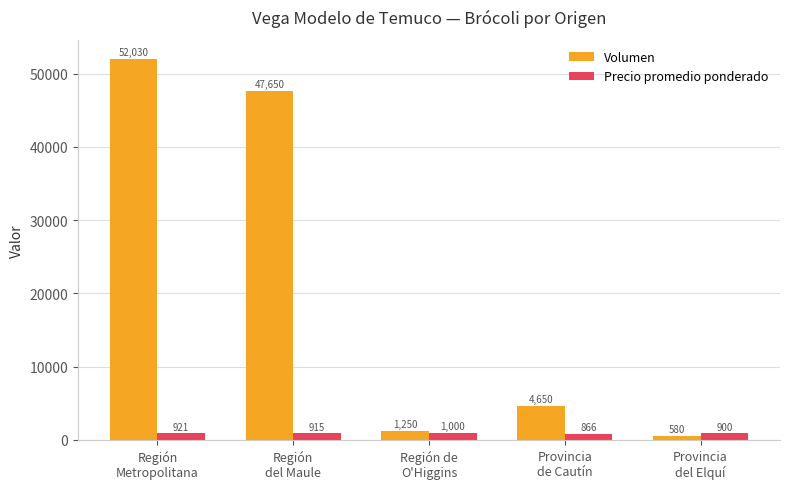

Which series has the largest range (max minus min)?

Volumen